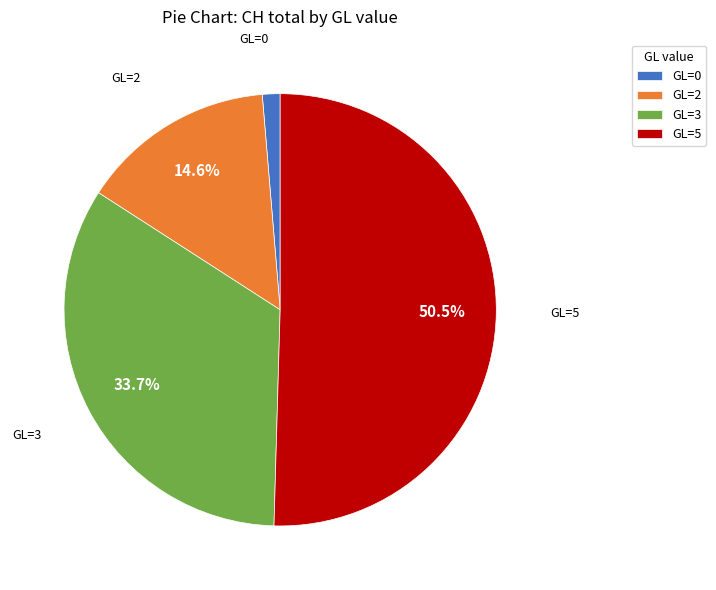

What is the ratio of the value at GL=2 to the value at GL=5?

0.3